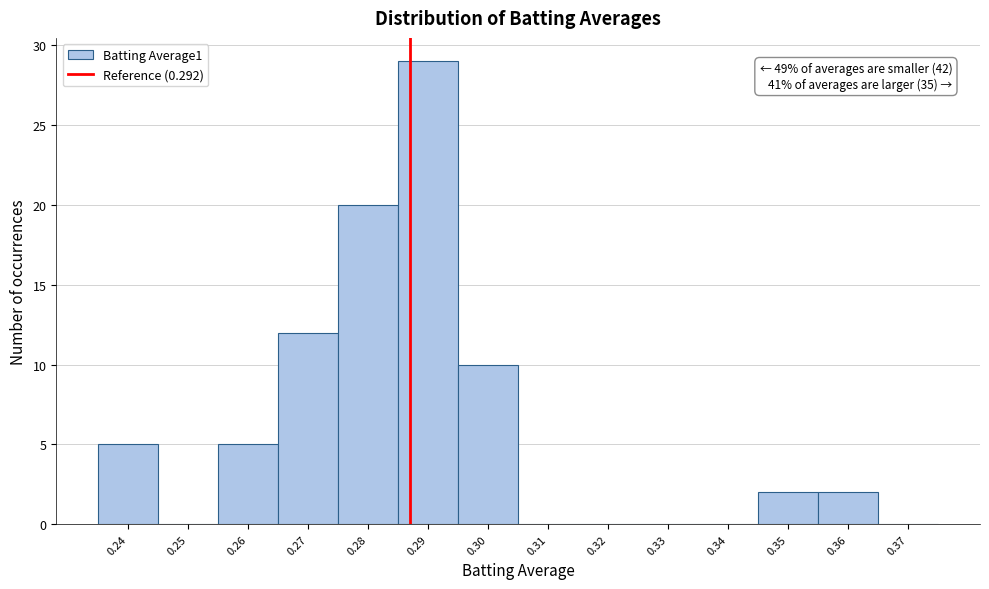

Reading left to right, list all the values displayed in this chart.

0.24=5	0.25=0	0.26=5	0.27=12	0.28=20	0.29=29	0.30=10	0.31=0	0.32=0	0.33=0	0.34=0	0.35=2	0.36=2	0.37=0